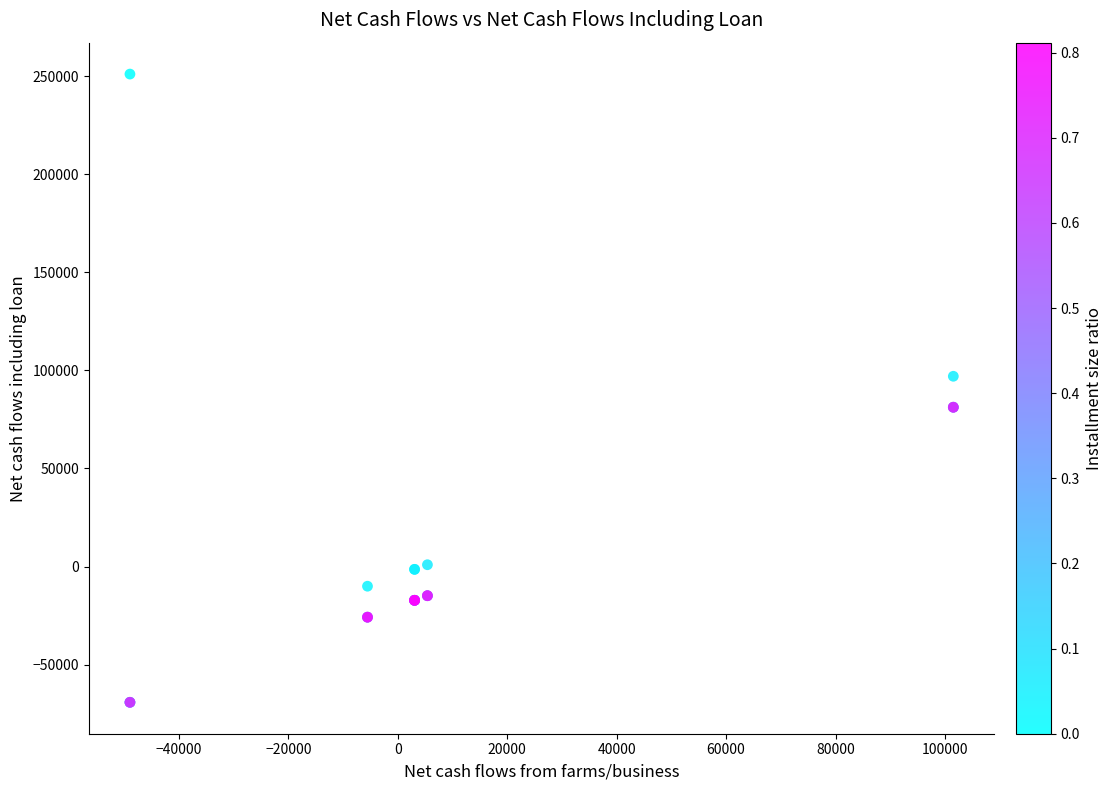

What Y value in the scatter plot is closest to 90931?

97010.0